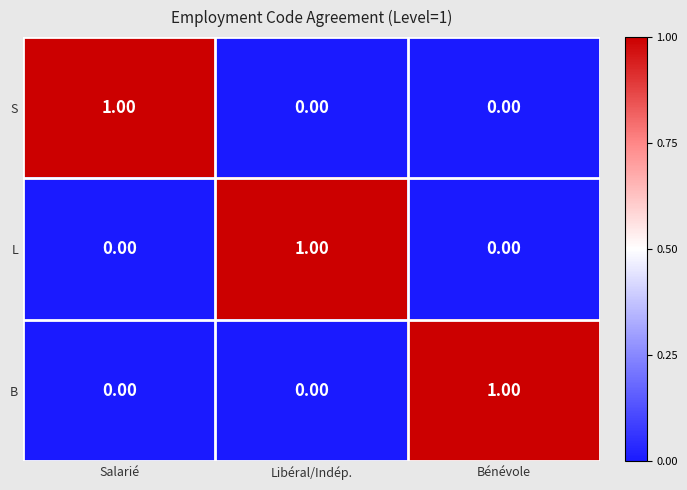

At how many categories does at least one series exceed 0?

3